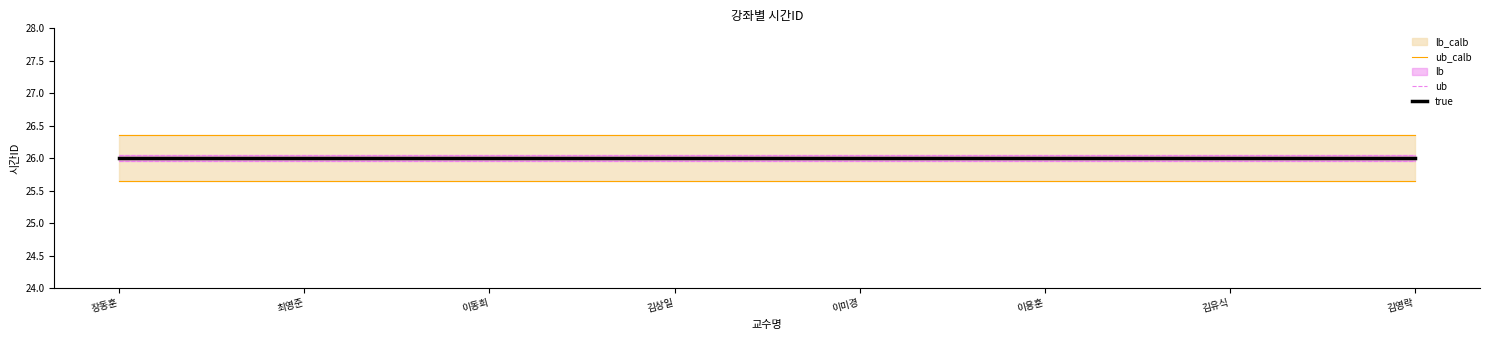

Does the chart display data point markers on the line(s)?

No